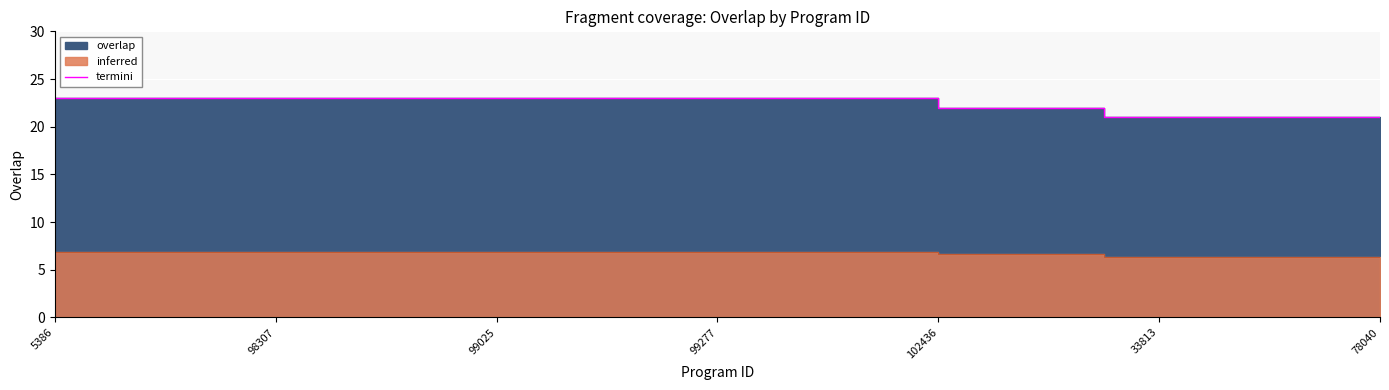

How many values are between 22 and 23?

19